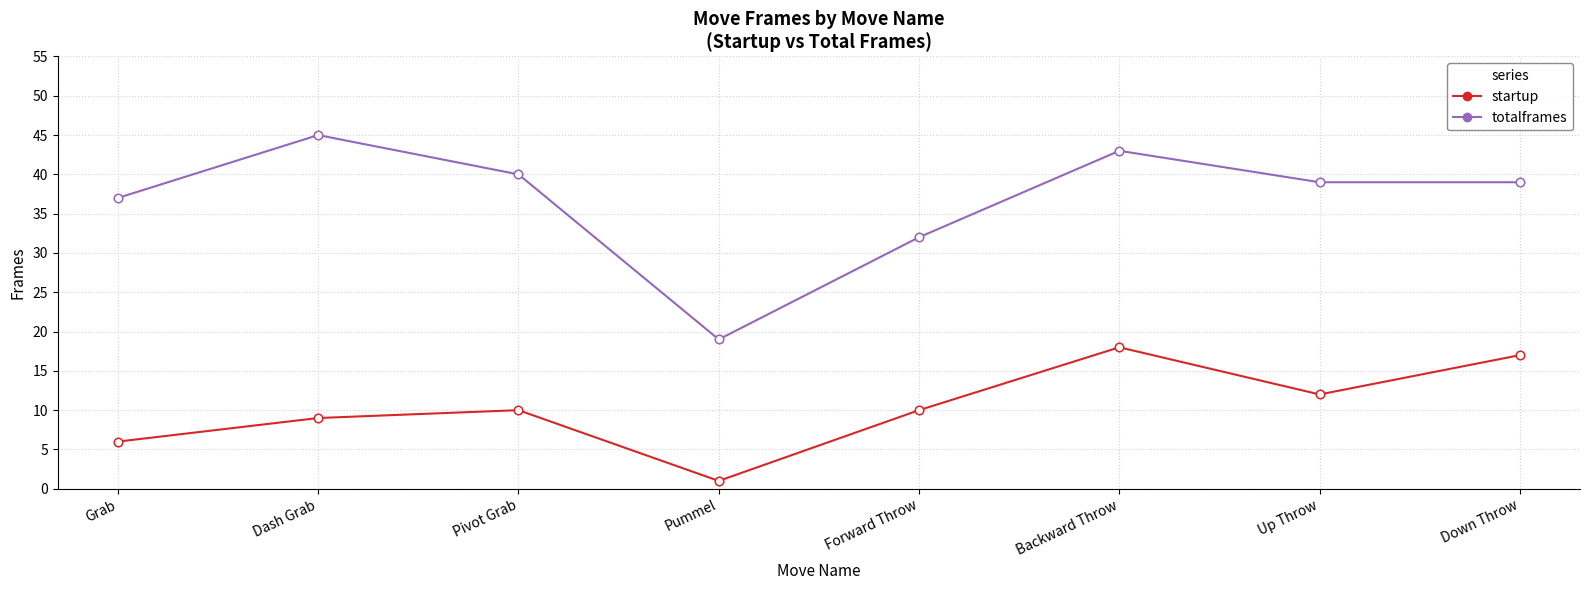

At how many categories does at least one series exceed 15?

8